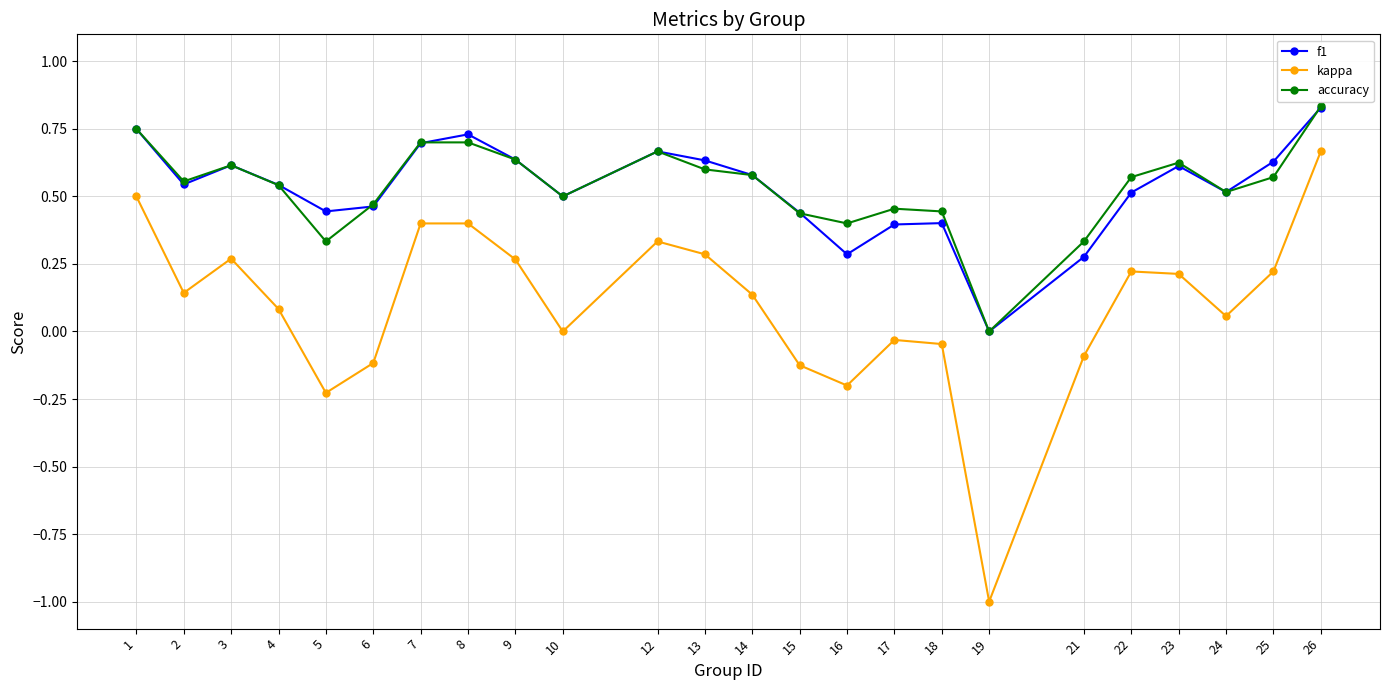

At which label does kappa reach its minimum?

19